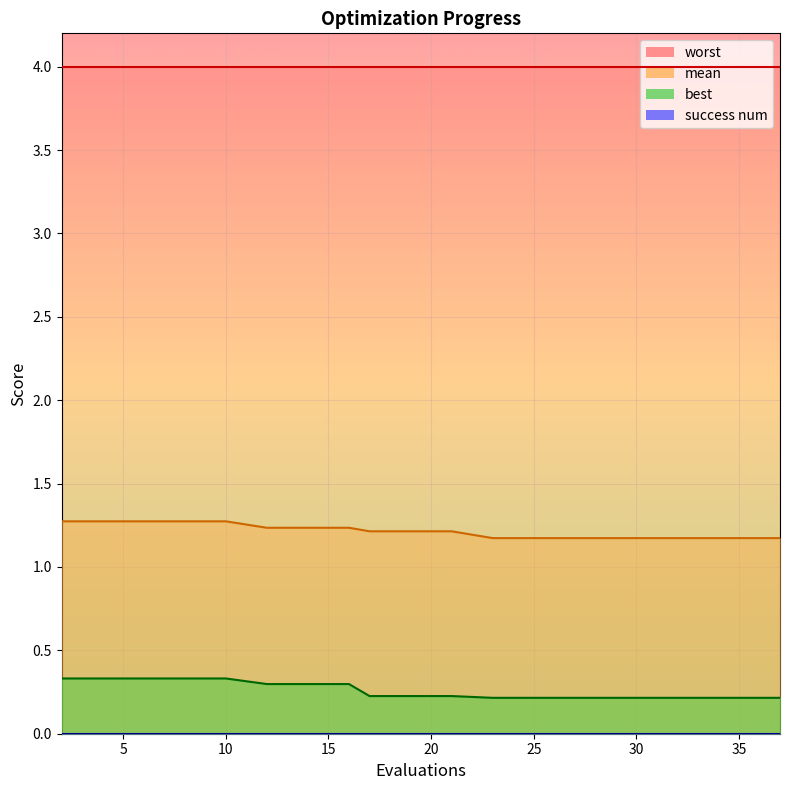

True or false: mean and best intersect in this chart.

False